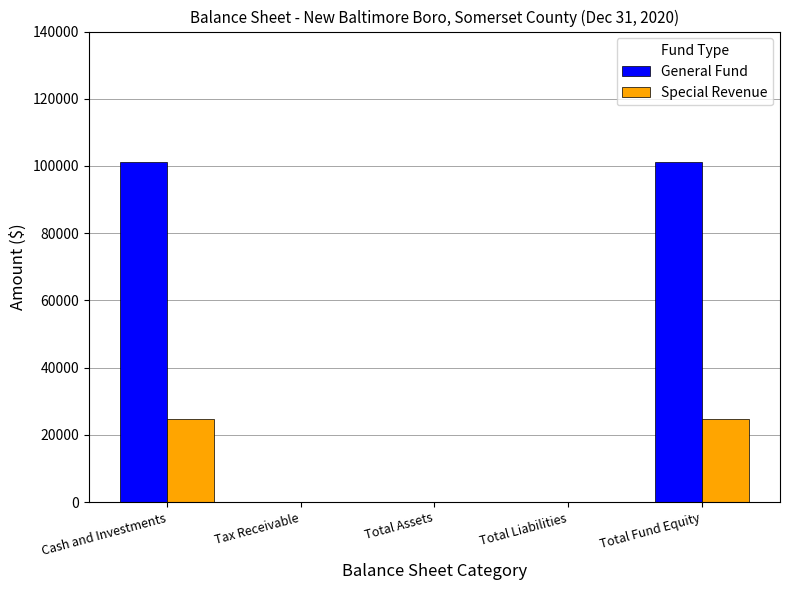

What is the sum of all General Fund values?

202330